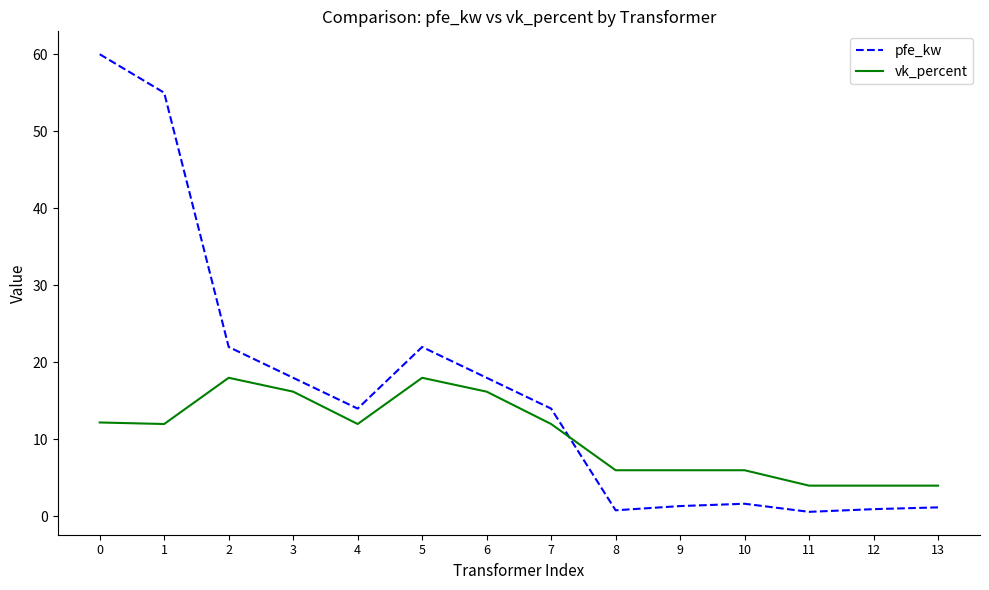

What is the highest value of the pfe_kw series?

60.0